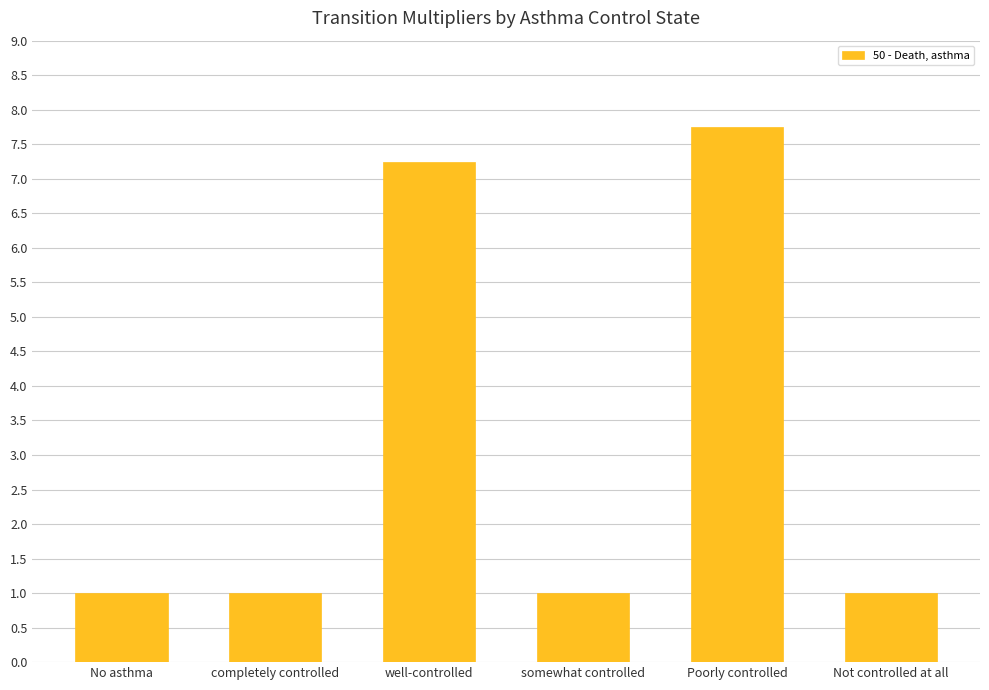

What is the sum of all values?

19.0